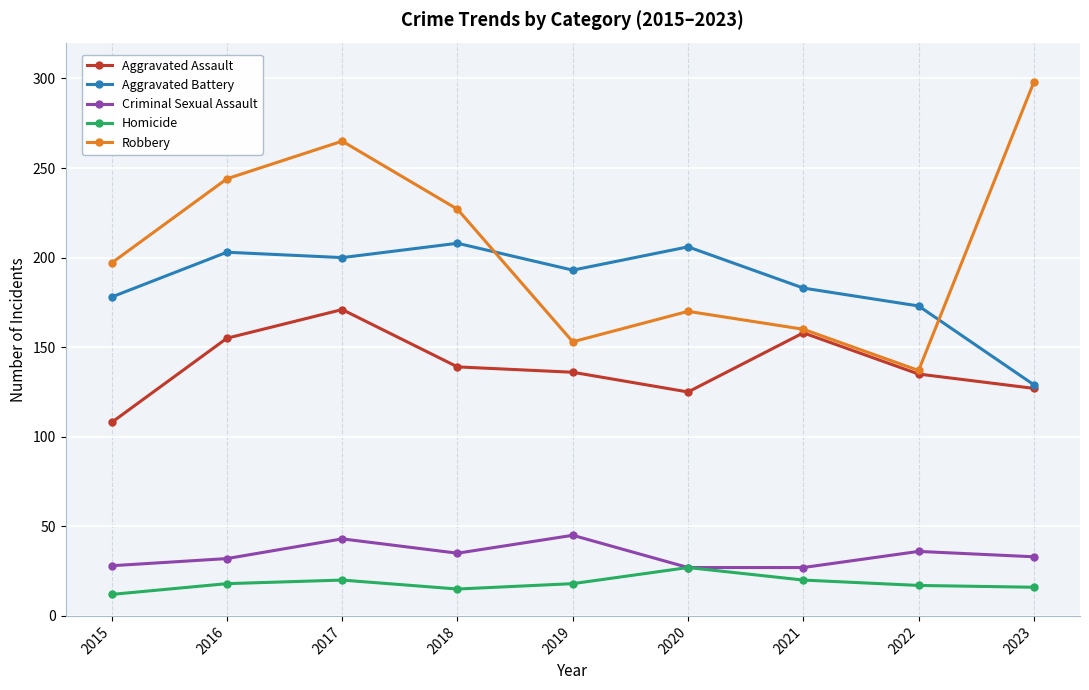

At which category does the chart reach its minimum across all series?

2015